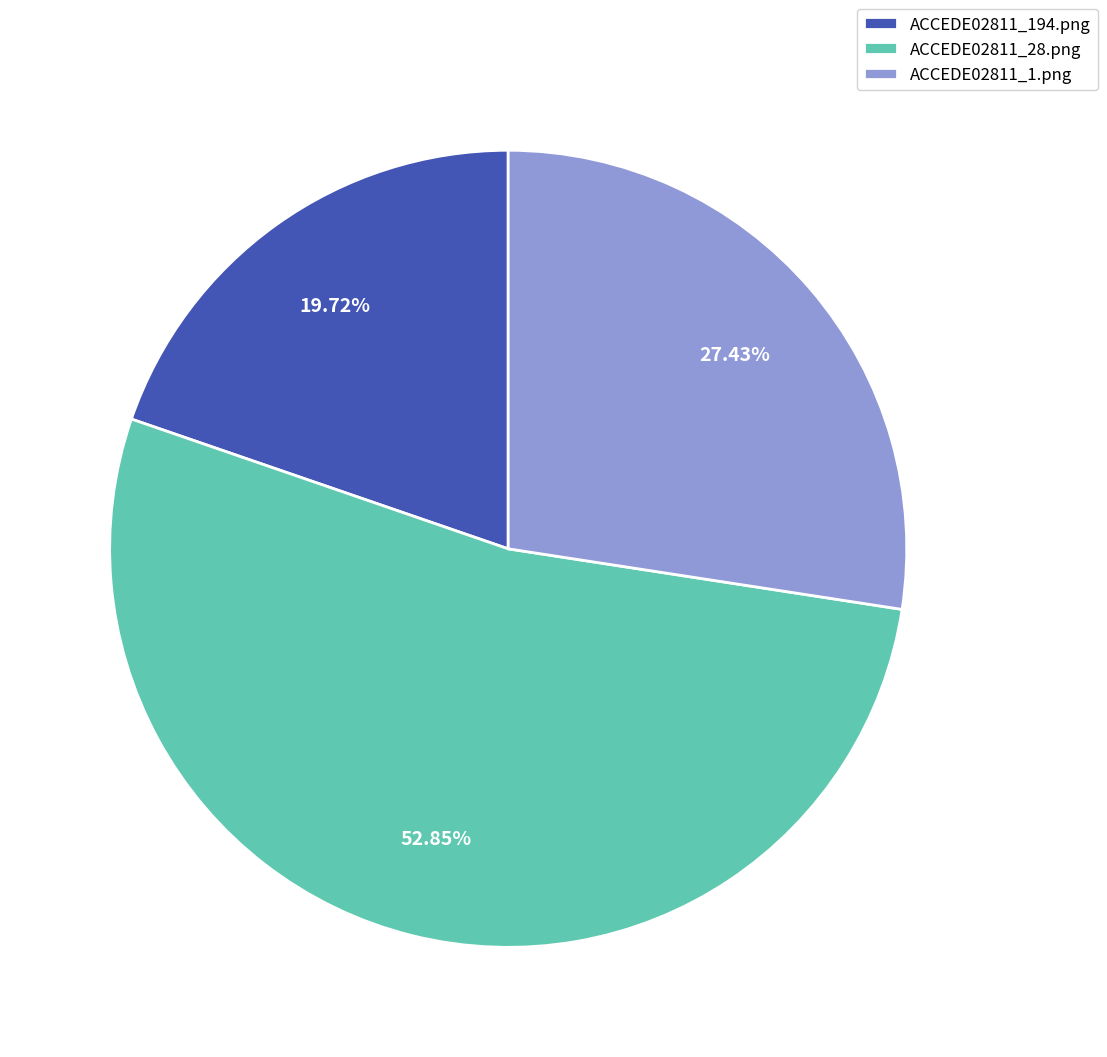

What is the majority slice?

ACCEDE02811_28.png